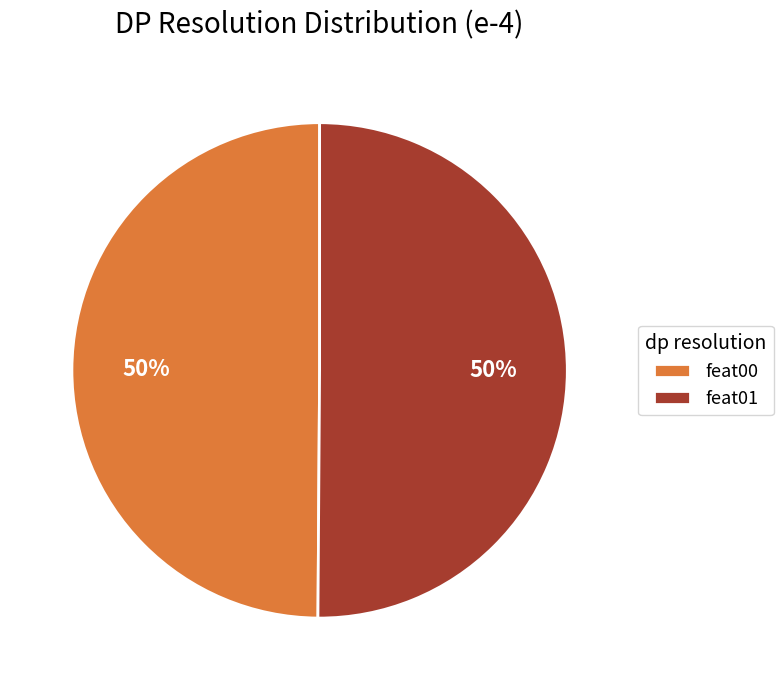

The feat00 slice represents 50% of the pie. True or false?

True